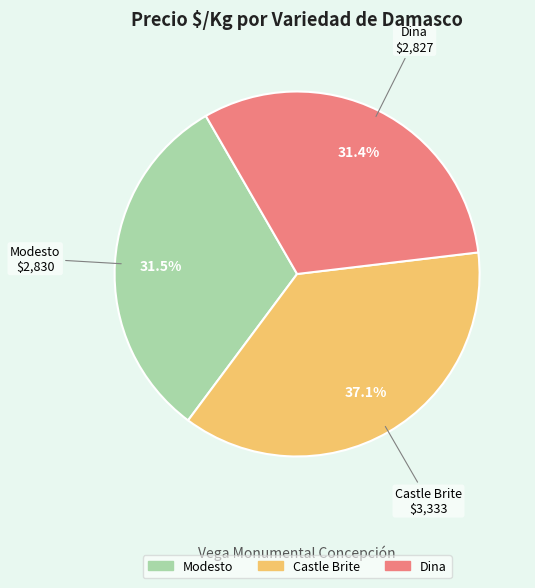

What percentage is NOT represented by Dina?

68.6%